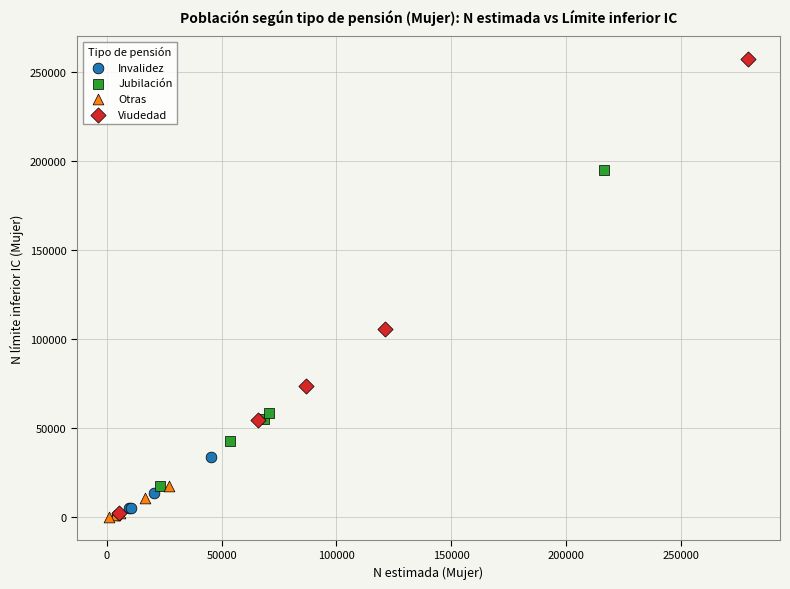

Which series reaches the maximum Y coordinate?

Viudedad